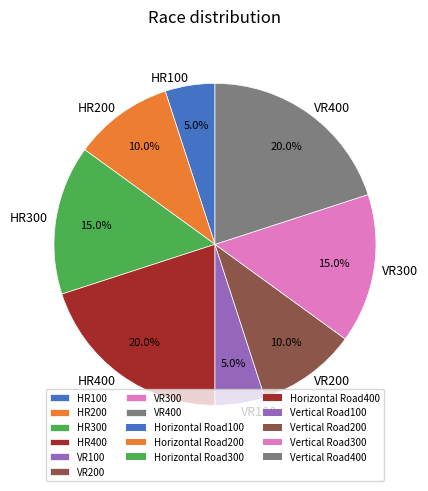

Which has a higher value, HR400 or VR300?

HR400